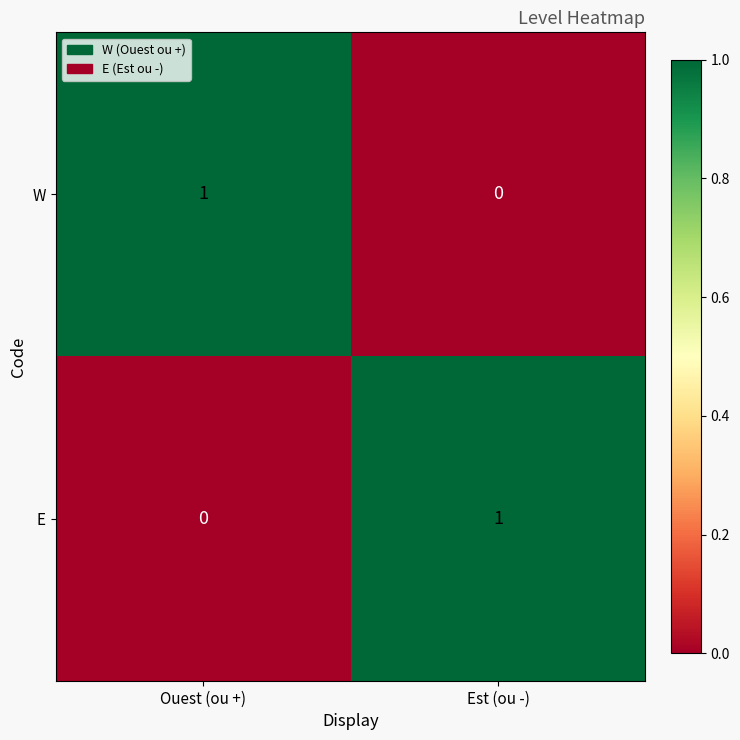

Reading left to right, transcribe all the data shown in this chart.

W: Ouest (ou +)=1	Est (ou -)=0
E: Ouest (ou +)=0	Est (ou -)=1